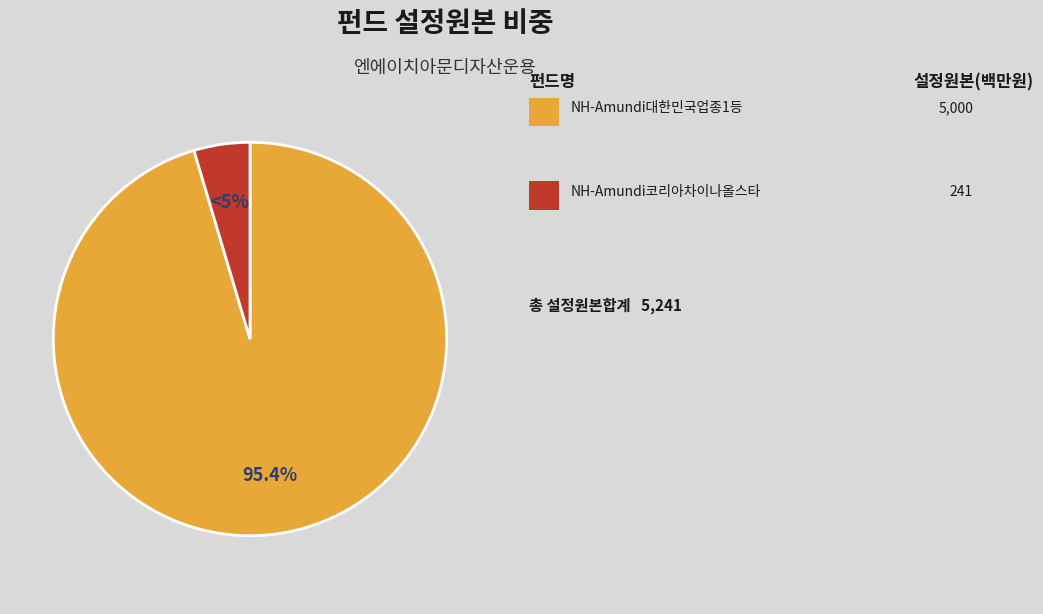

Count the number of slices in the pie.

2